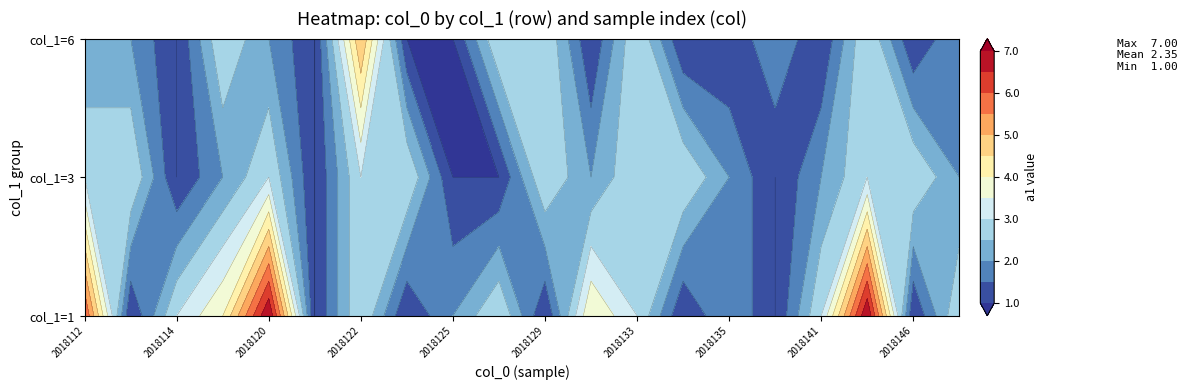

The 1 series shows 3 at 2018126. True or false?

True